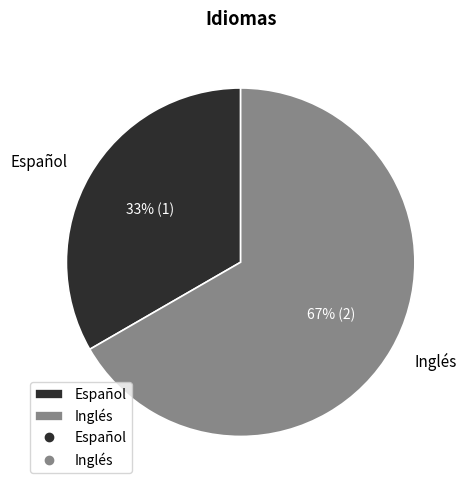

Between Inglés and Español, which is larger?

Inglés